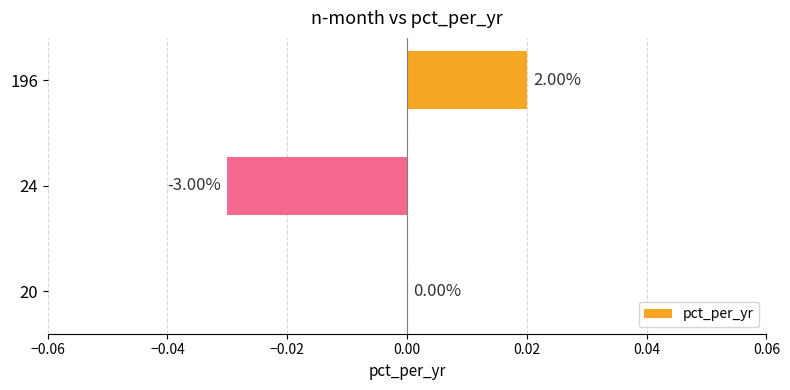

Count the values in the range 0 to 1.

2